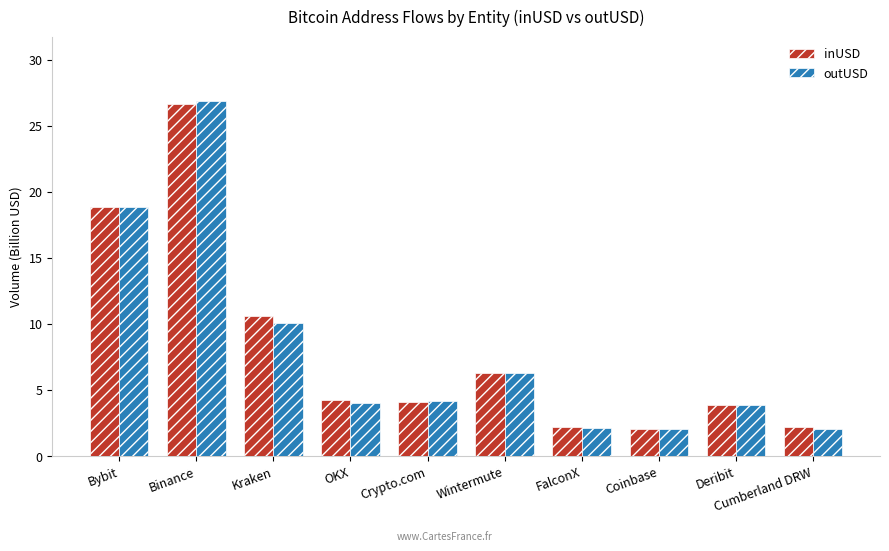

What is the sum of all inUSD values?

80.9